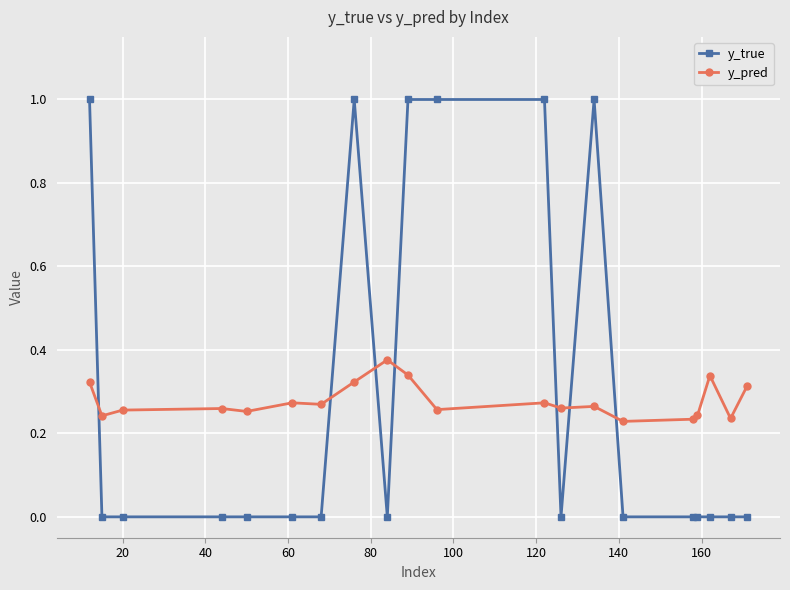

What is the highest value of the y_true series?

1.0